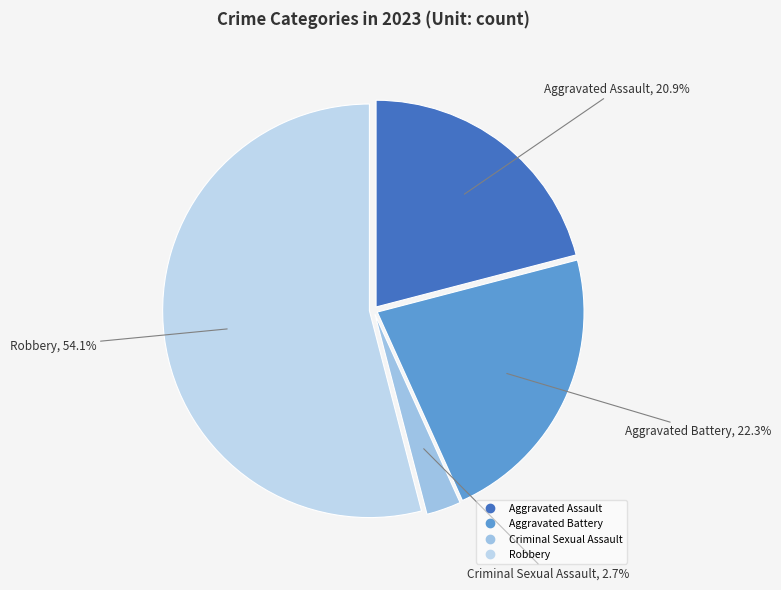

Is it true that Aggravated Battery is 22% of the pie?

True